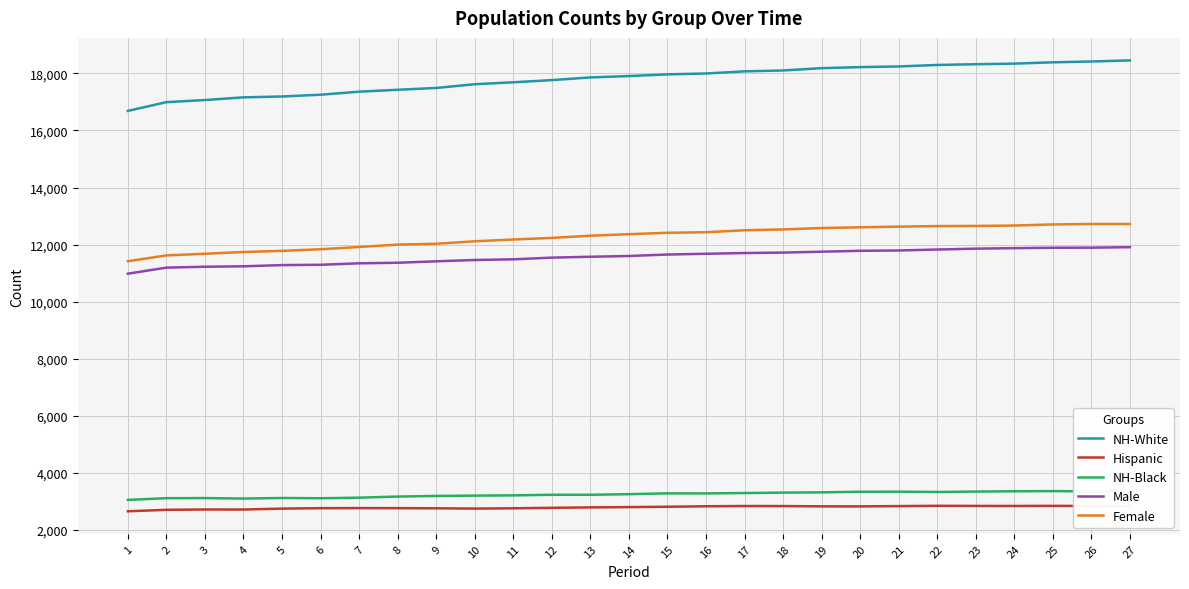

True or false: NH-Black and Female cross at least once.

False